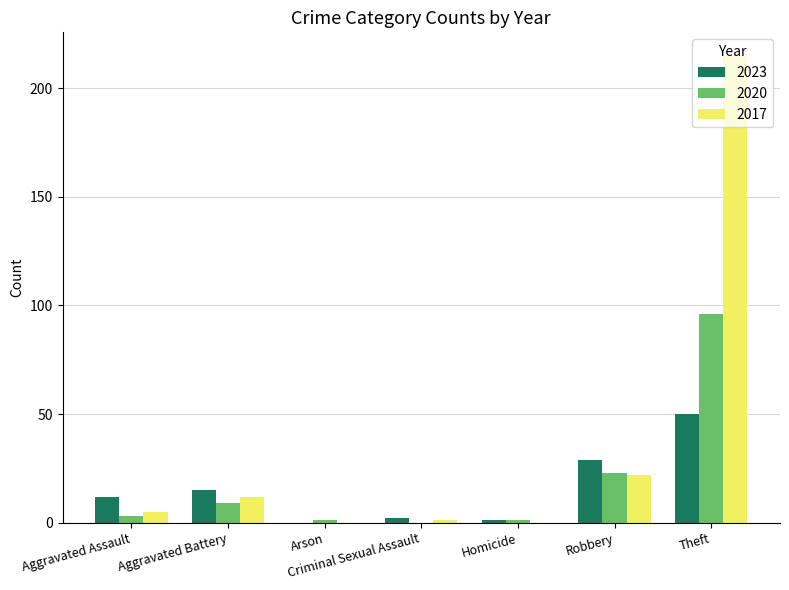

At which label is 2017 closest to 107?

Robbery